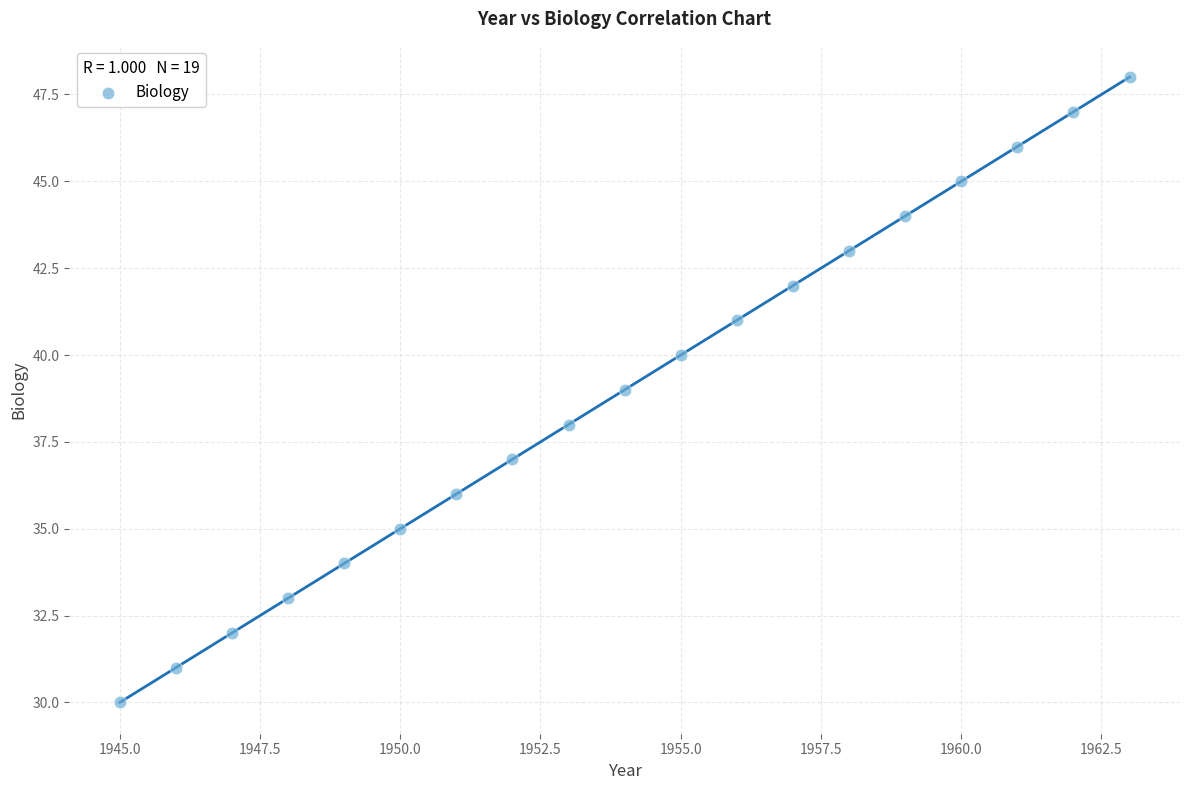

What is the range of Y values (max minus min)?

18